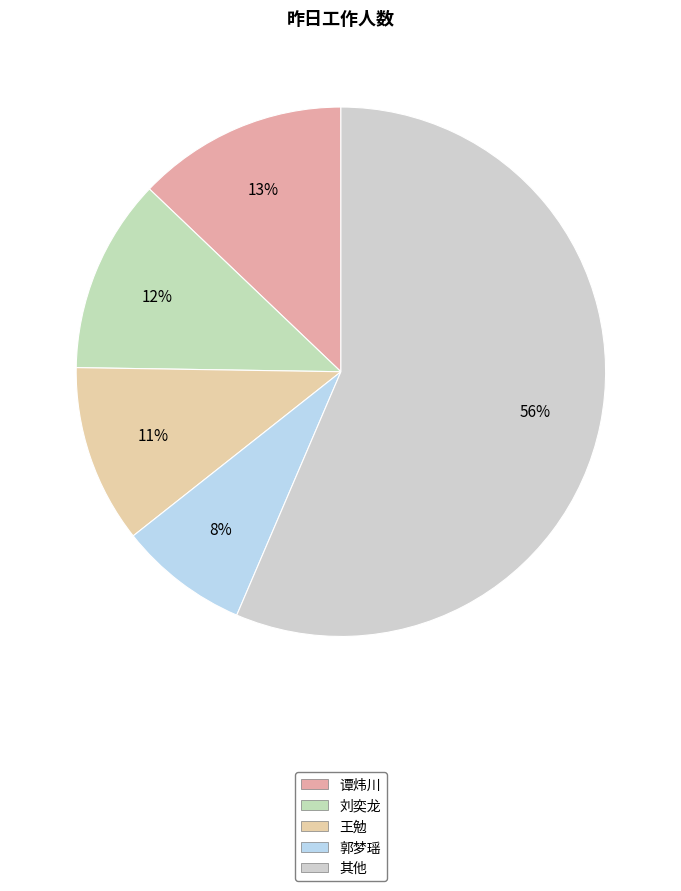

How many slices are in this pie chart?

5